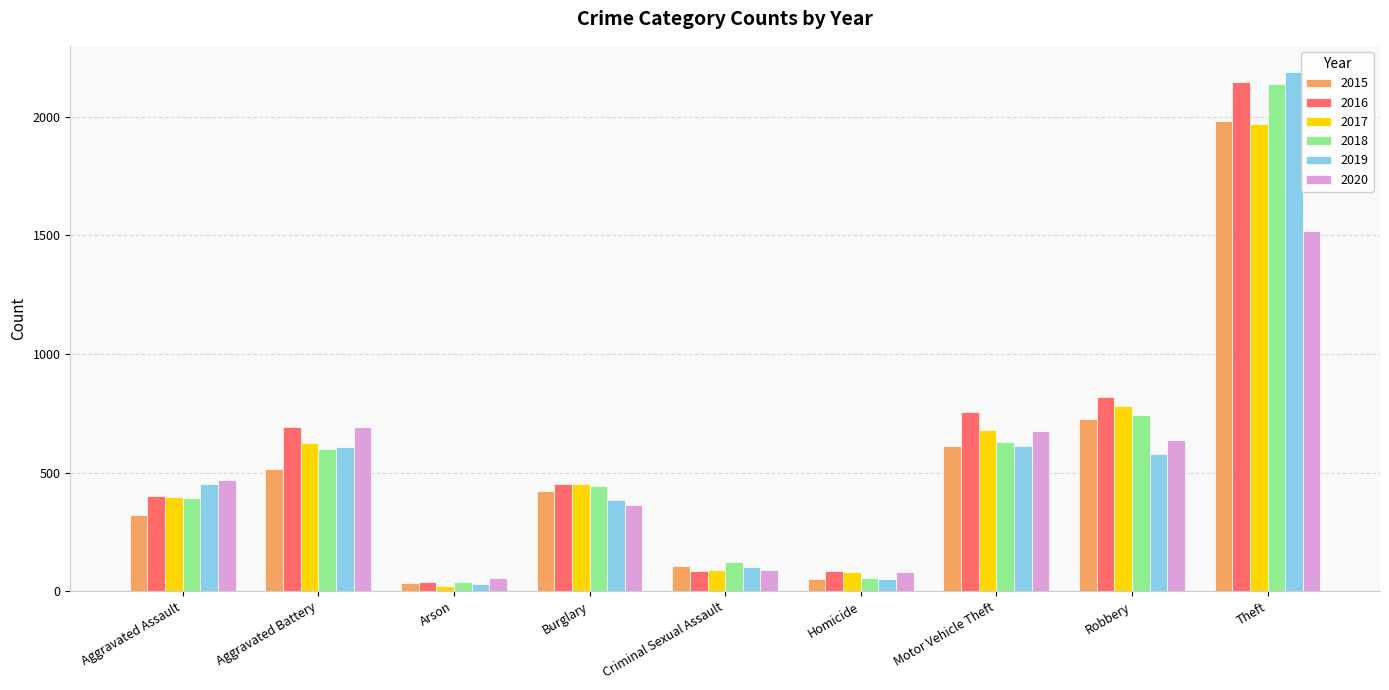

Which series changed the most between Aggravated Assault and Arson?

2019